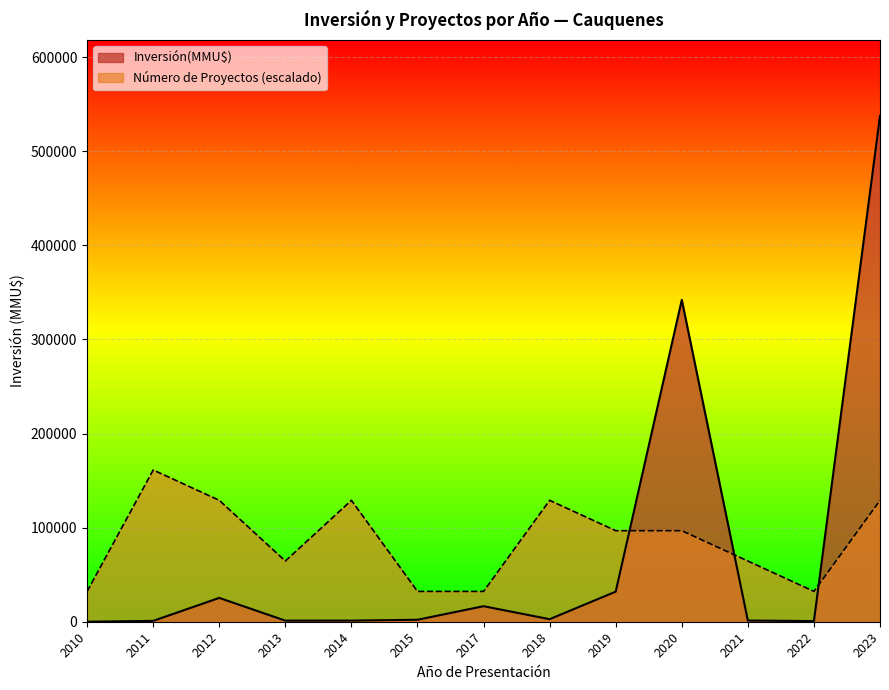

At 2015, list the series in order from largest to smallest.

Número de Proyectos (escalado), Inversión(MMU$)